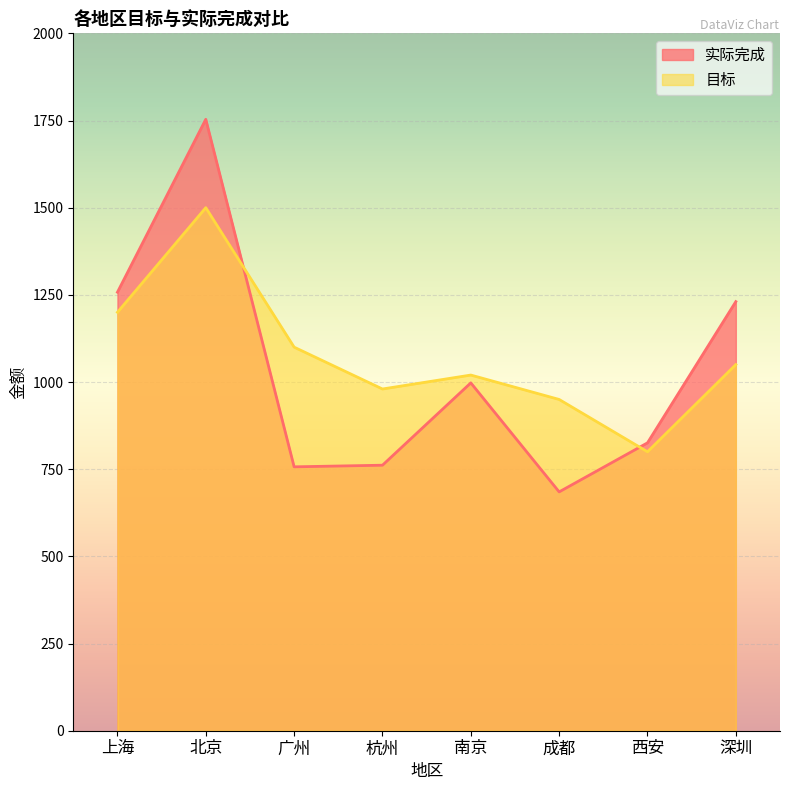

Reading left to right, transcribe all the data shown in this chart.

实际完成: 1257.6	1753.5	756.8	761.5	997.6	685.0	825.6	1230.6
目标: 1200.0	1500.0	1100.0	980.0	1020.0	950.0	800.0	1050.0